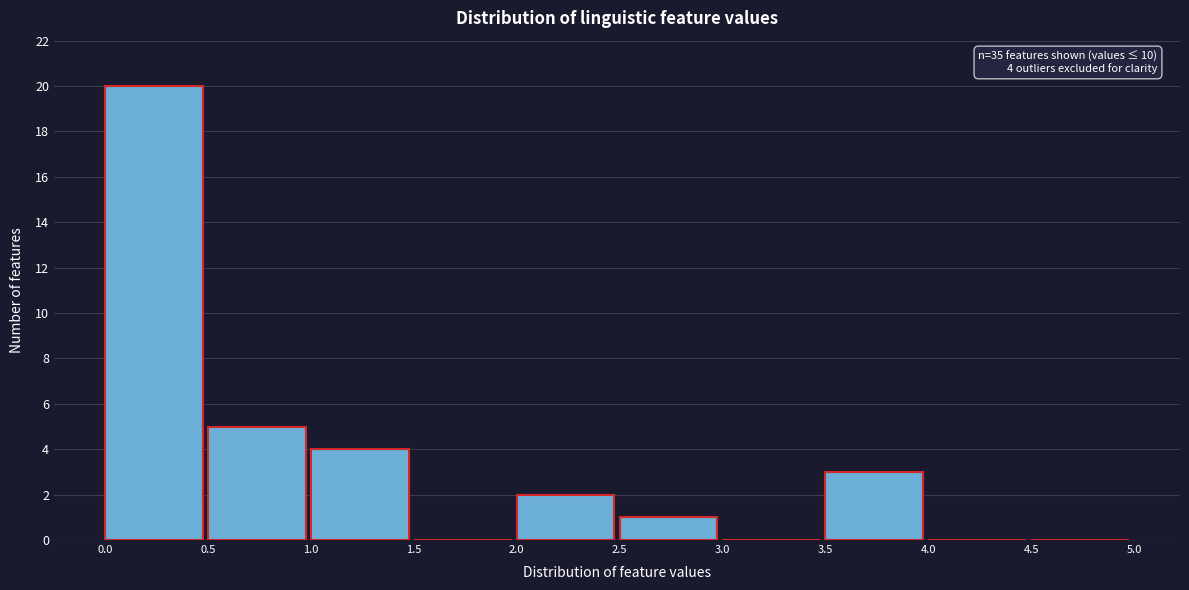

Over which range of the x-axis is the bar tallest?

0.0 to 0.5